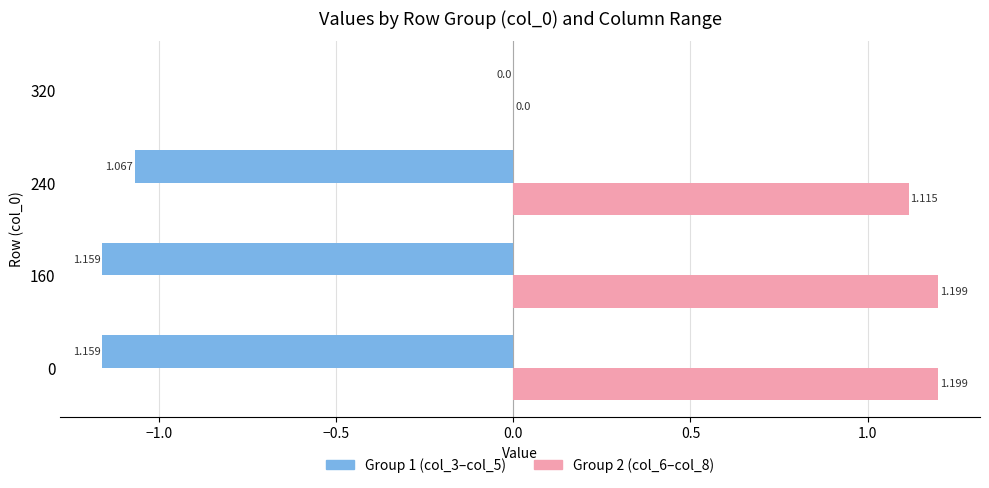

Count the number of categories in the chart.

4